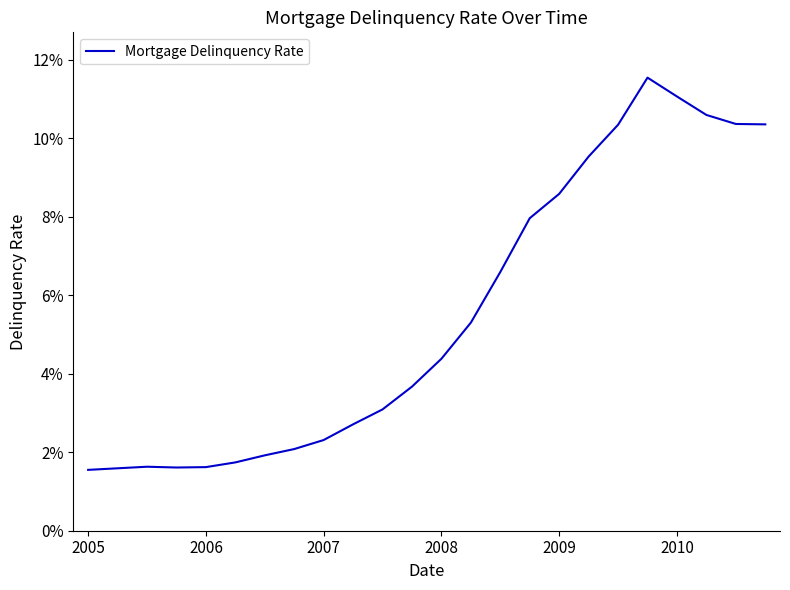

What is the difference between the second highest and minimum values?

0.1